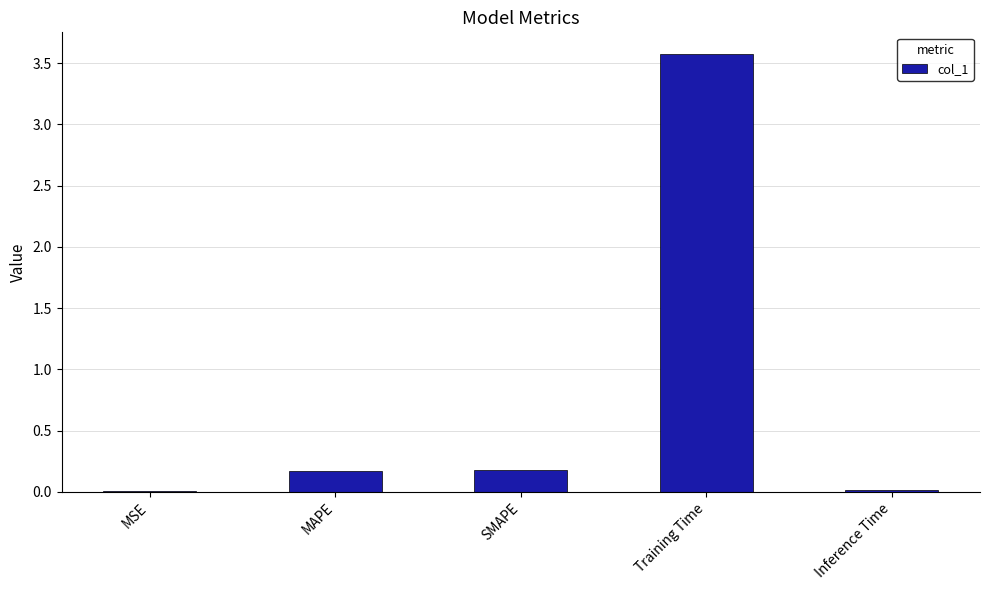

Which has a higher value, Inference Time or SMAPE?

SMAPE